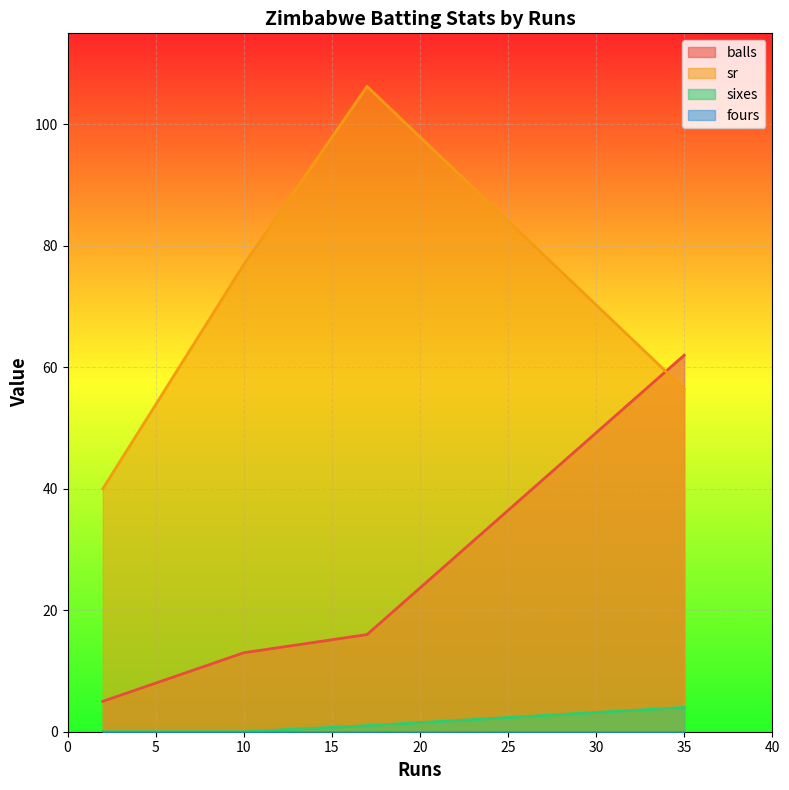

Count the number of data series in this chart.

4